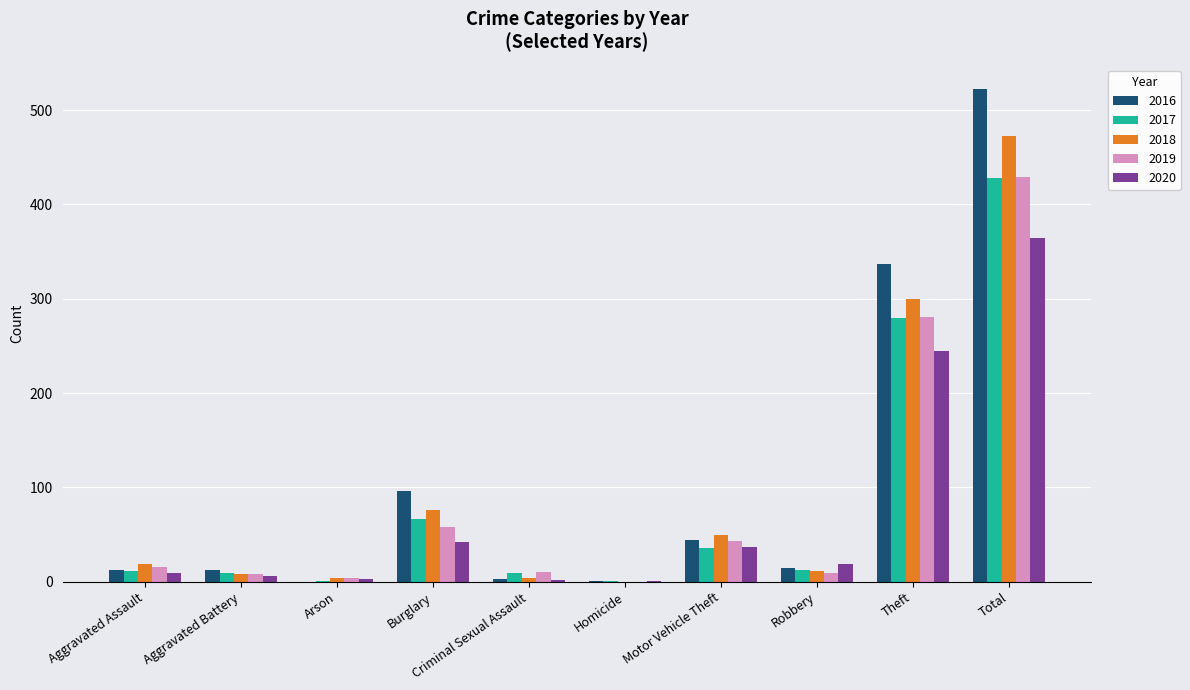

Is the value of 2019 at Criminal Sexual Assault greater than the value of 2020 at Burglary?

No